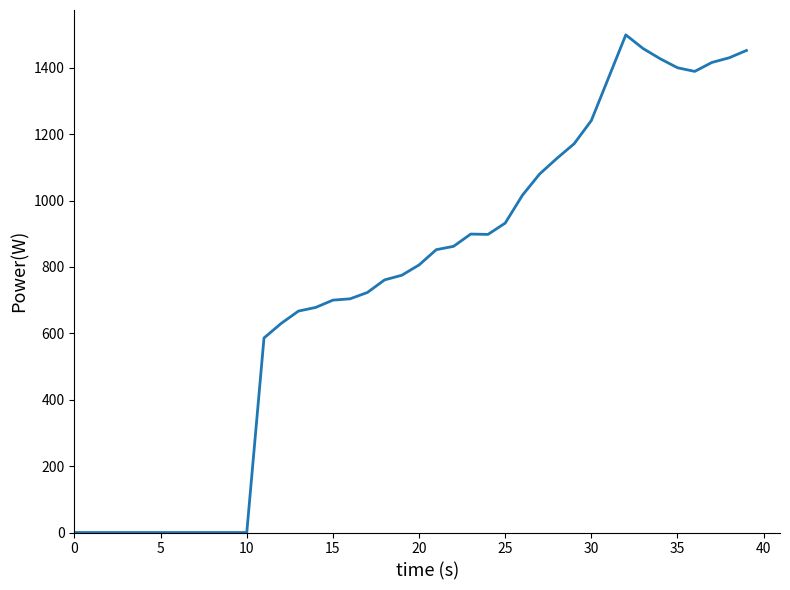

What is the maximum value shown in the chart?

1499